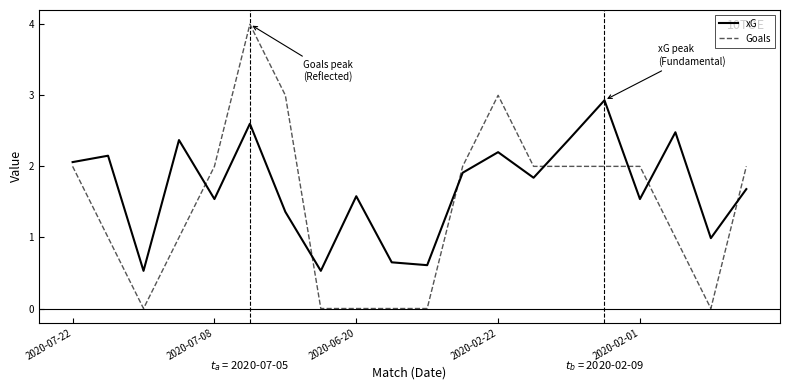

After their last crossing, which series has the higher values: xG or Goals?

Goals